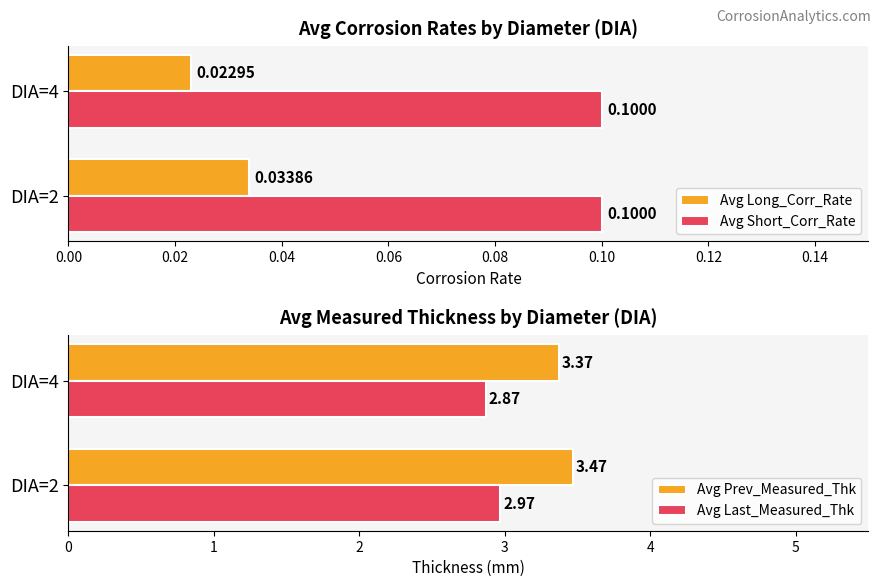

Is the value of Avg Short_Corr_Rate at DIA=2 greater than the value of Avg Long_Corr_Rate at DIA=4?

Yes